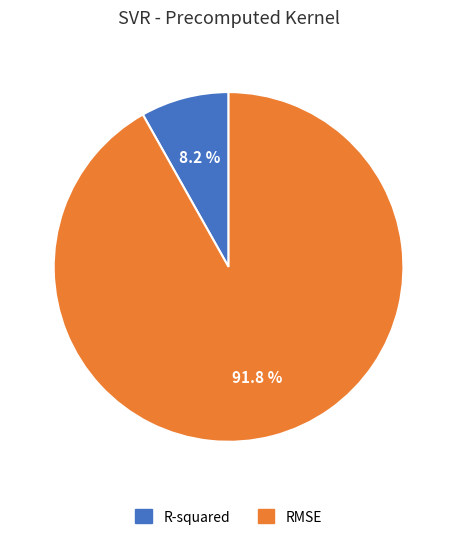

Combined, what portion of the pie is RMSE and R-squared?

100.0%